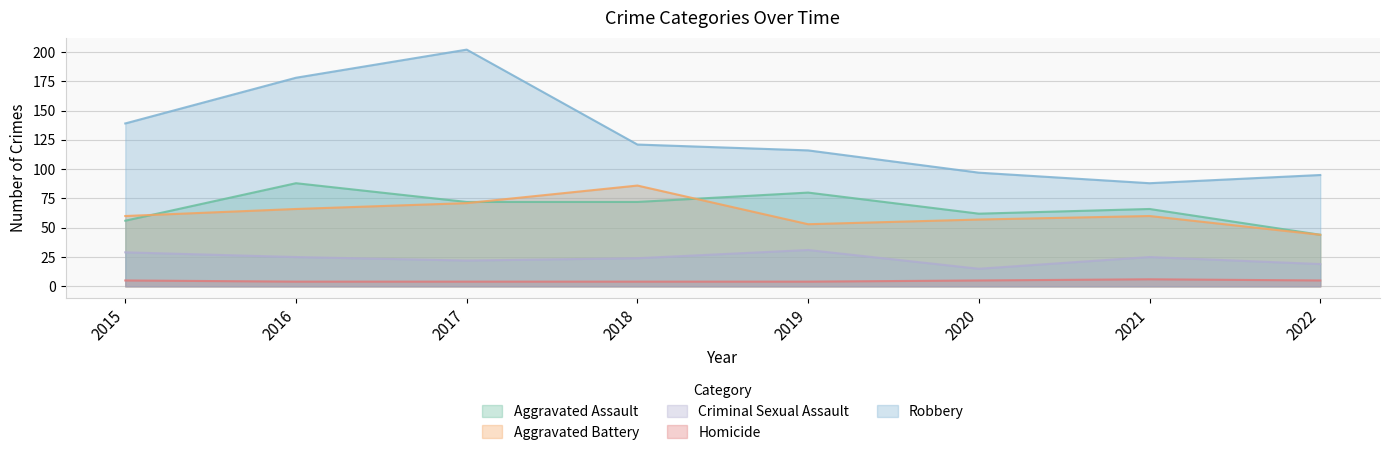

True or false: Aggravated Assault and Homicide intersect in this chart.

False